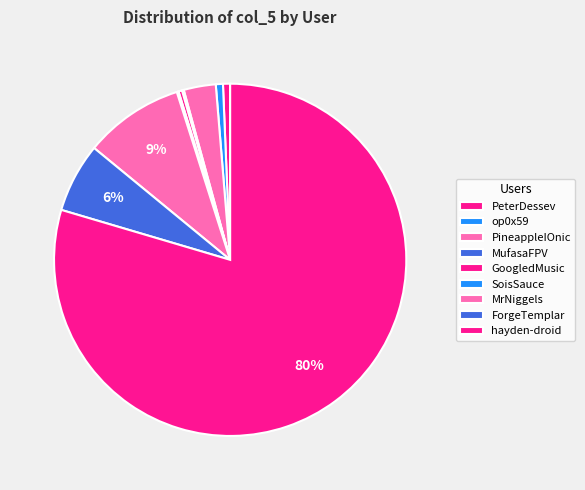

To the nearest percent, what percentage of the pie is op0x59?

1%